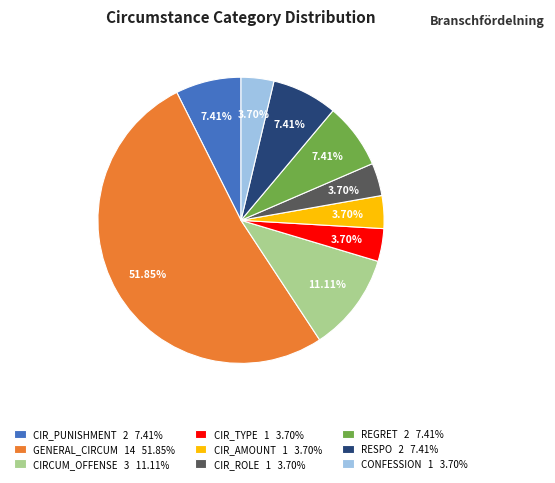

To the nearest percent, what portion does RESPO represent?

7%